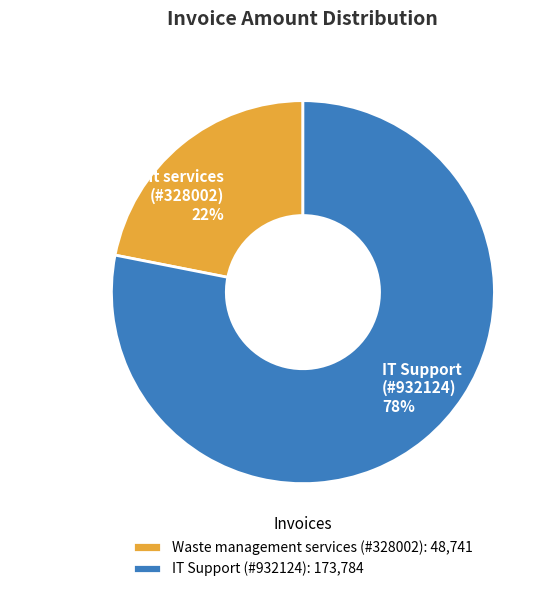

Does any single category account for the majority?

Yes